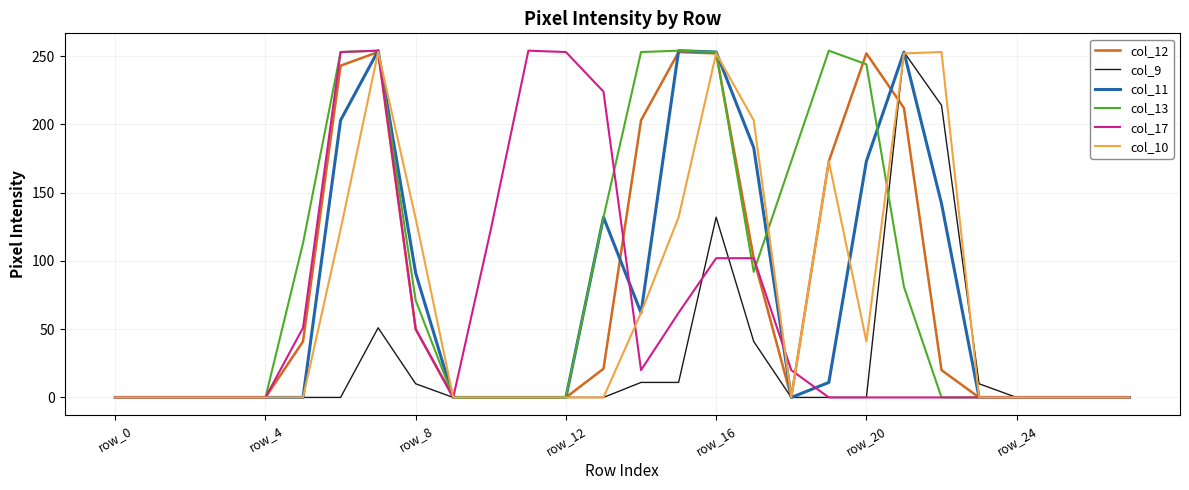

Which label corresponds to the smallest value in the chart?

row_0